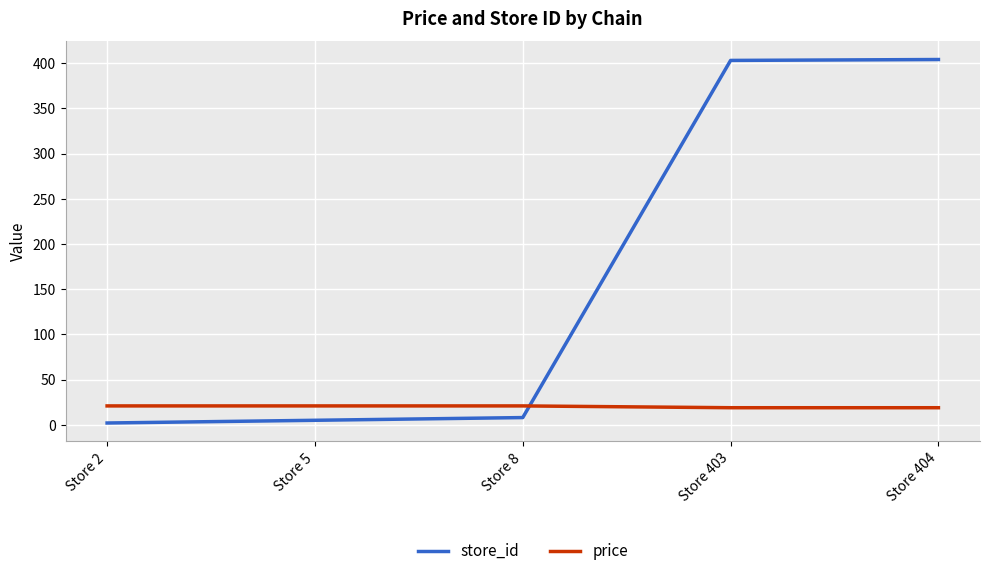

Rank the series by their average value, from lowest to highest.

price, store_id